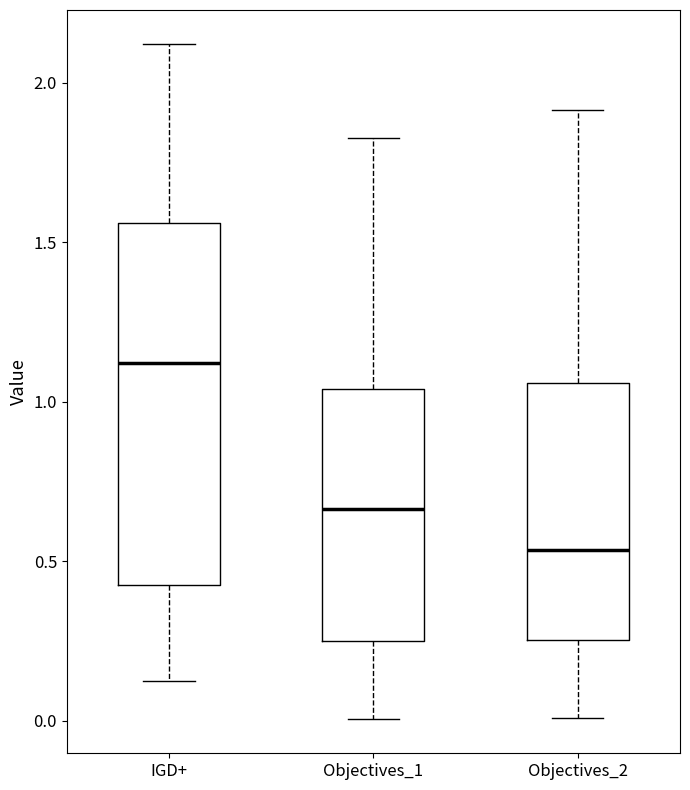

Where does the median line of the box for IGD+ sit on the y-axis? The values are not printed on the chart, so give them approximately, as read against the axis.

1.10